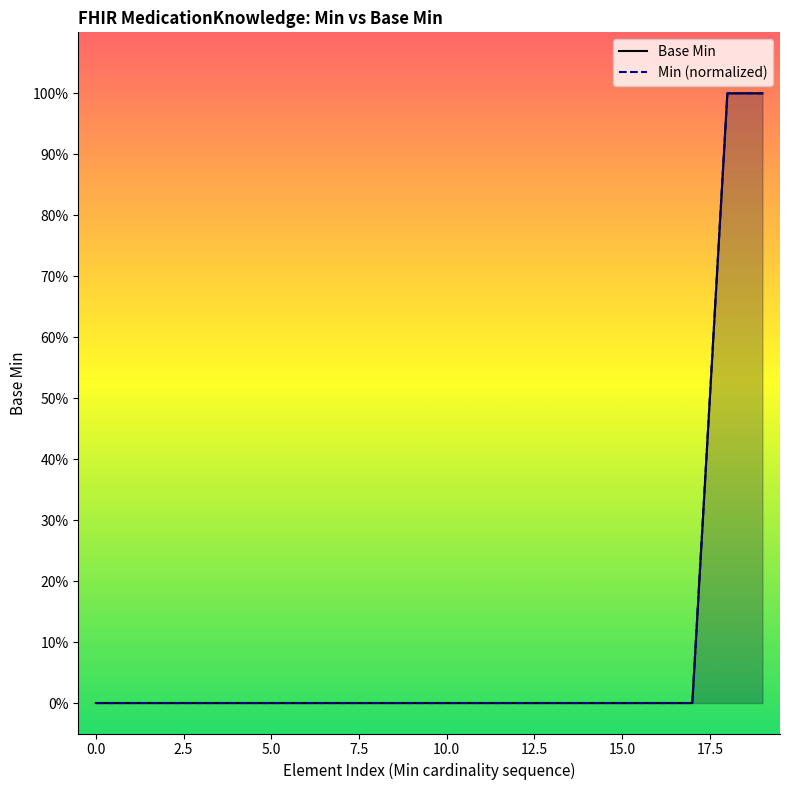

Count the Min (normalized) values in the range 0 to 1.

20